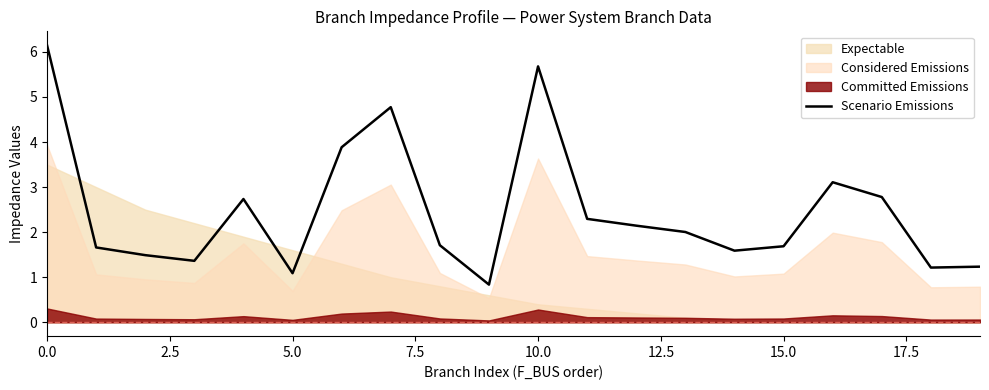

What is the label of the 2nd point from the right?

18